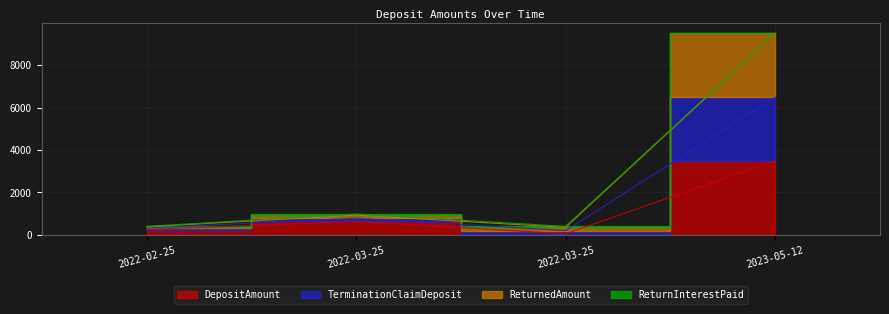

Which category has the lowest value across all series?

2022-03-25